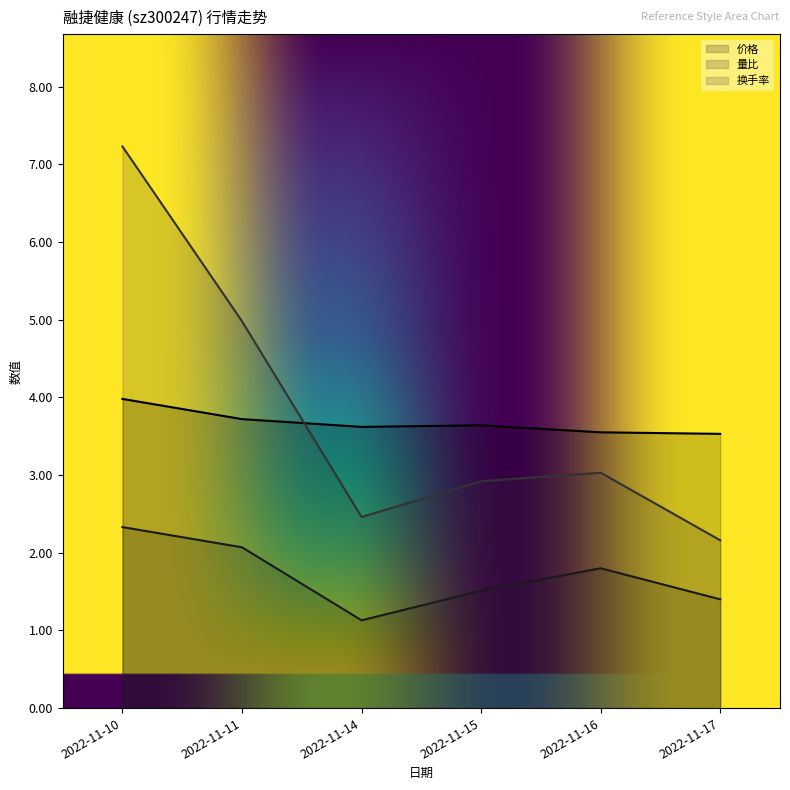

Which series has the largest range (max minus min)?

换手率